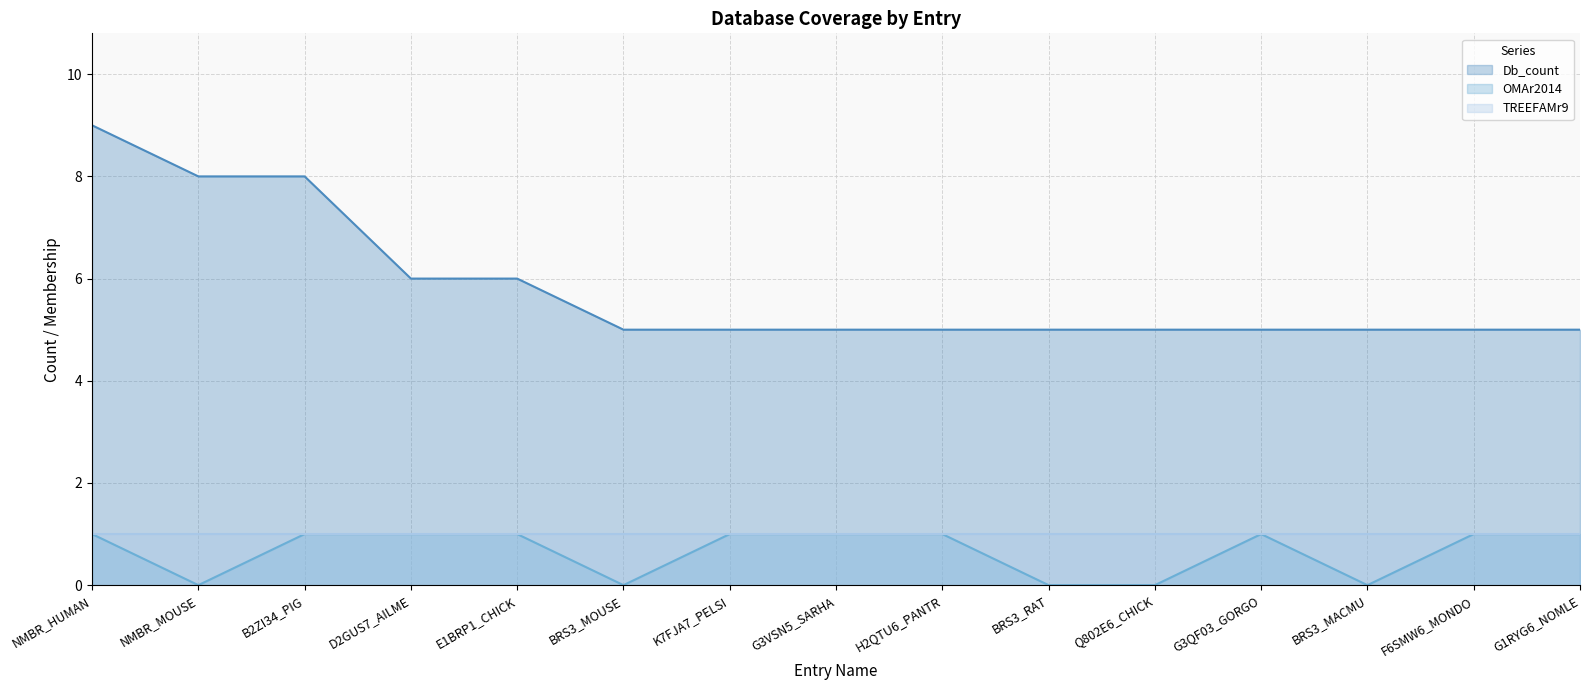

What is the sum of the Db_count values at G1RYG6_NOMLE and G3QF03_GORGO?

10